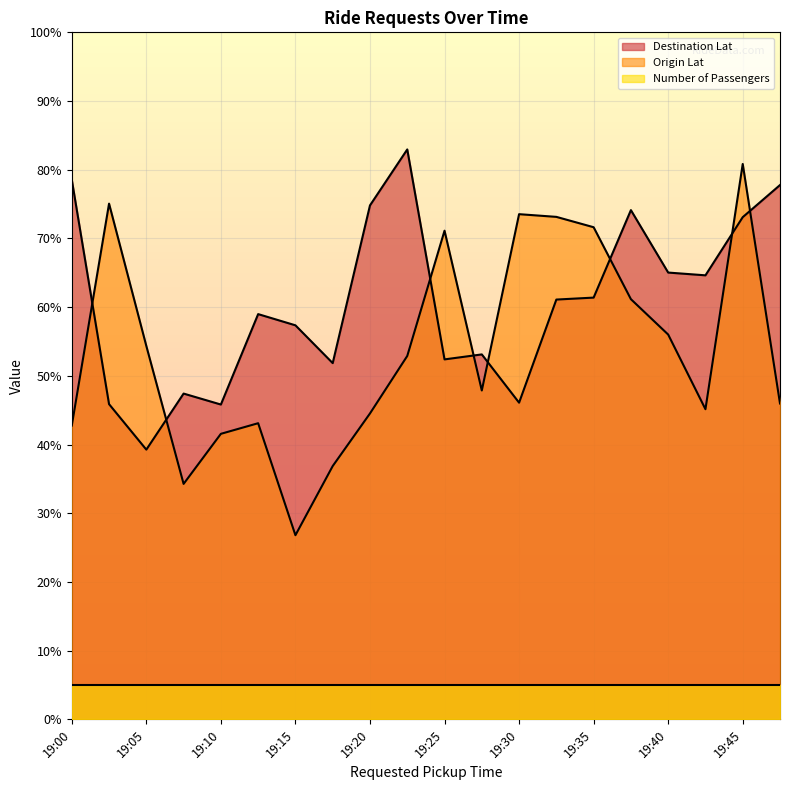

At which category is the sum across all series the highest?

19:45